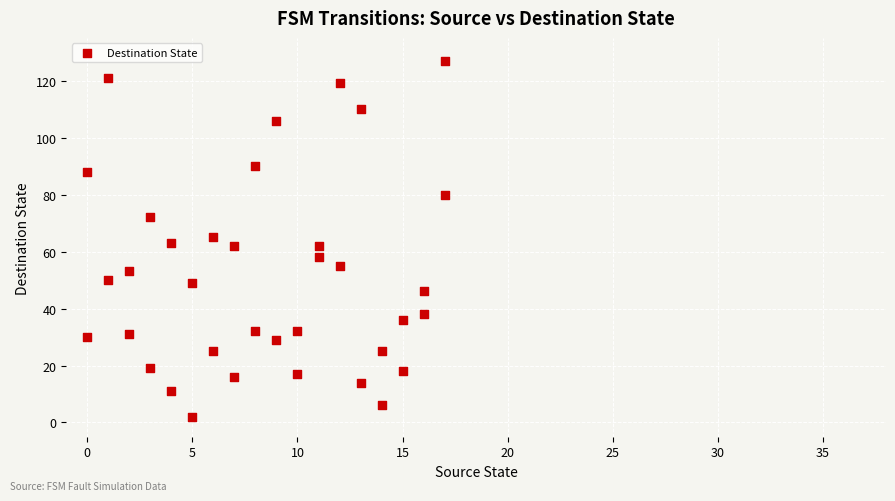

What is the range of X values (max minus min)?

17